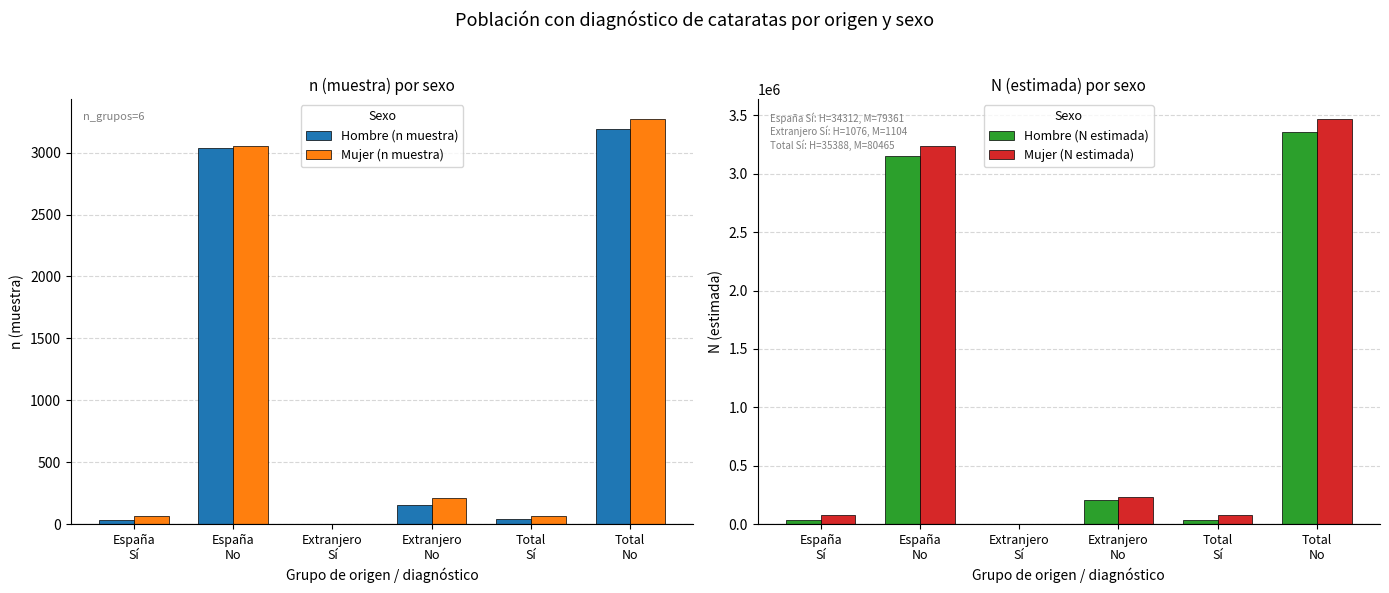

What is the label of the 4th bar from the right?

Extranjero
Sí